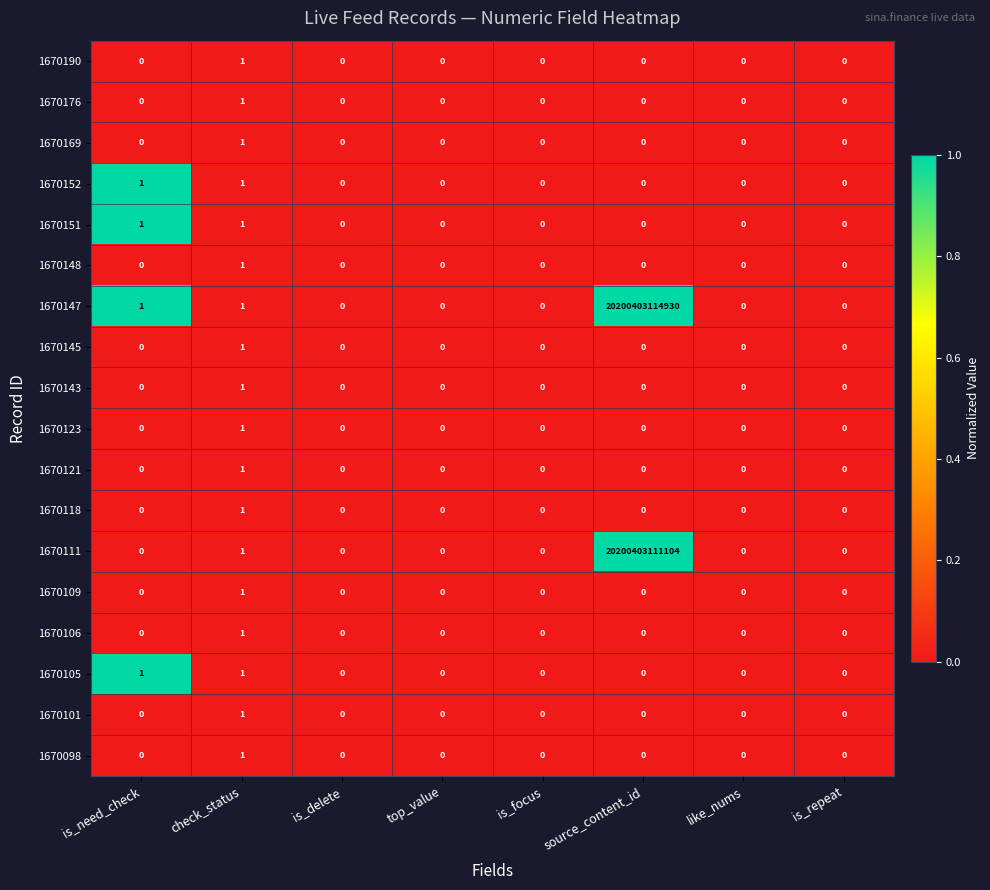

The value of 1670109 at is_repeat is 0. True or false?

True